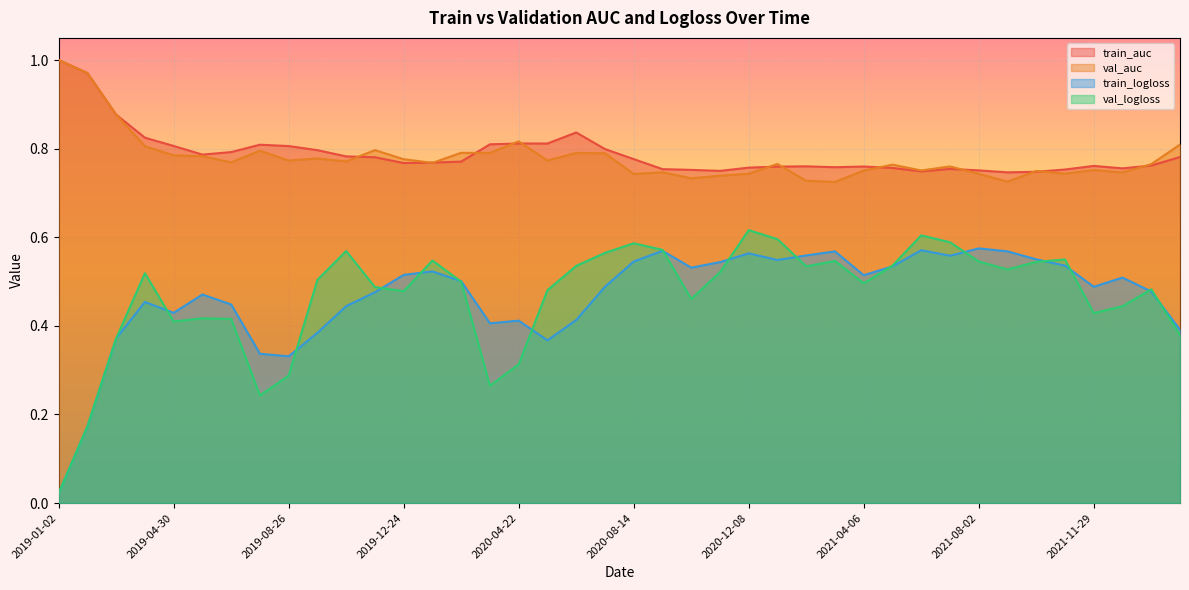

The value of train_auc at 2019-11-26 is 0.8. True or false?

True